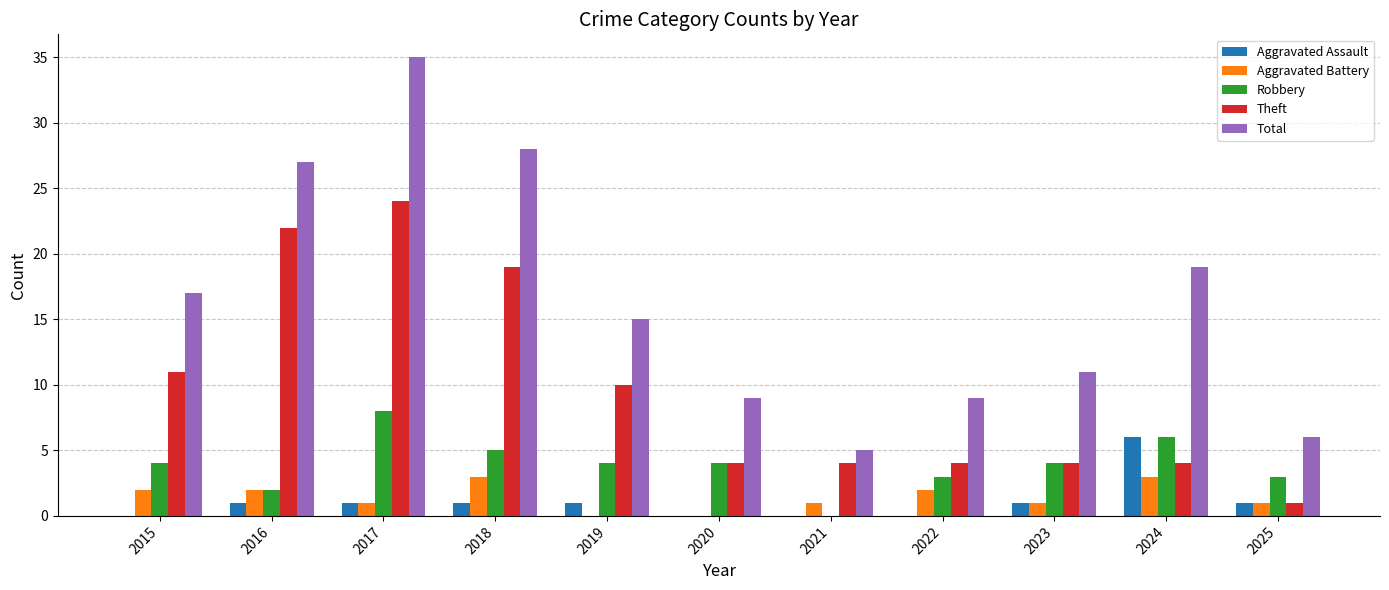

What is the total value across all series at 2015?

34